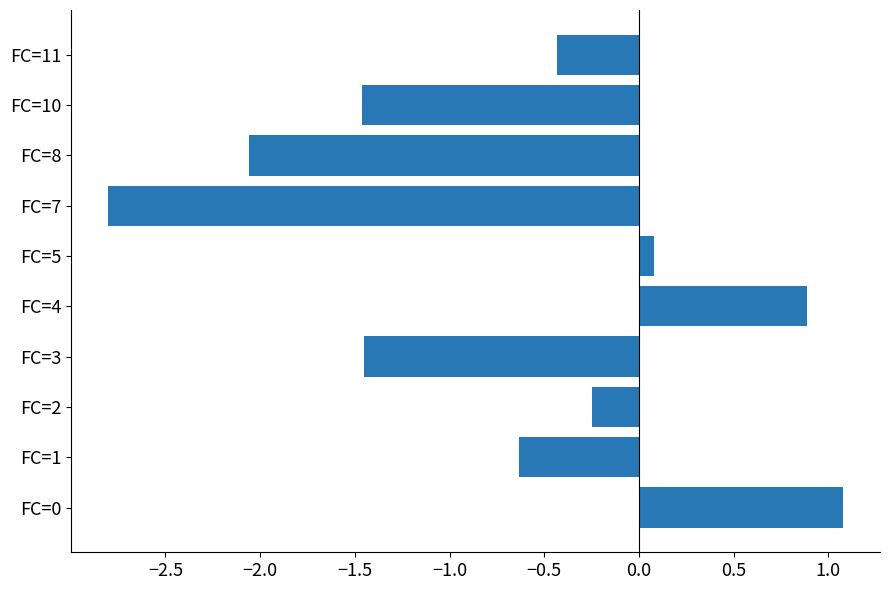

The chart shows a value of 0.9 at FC=4. True or false?

True